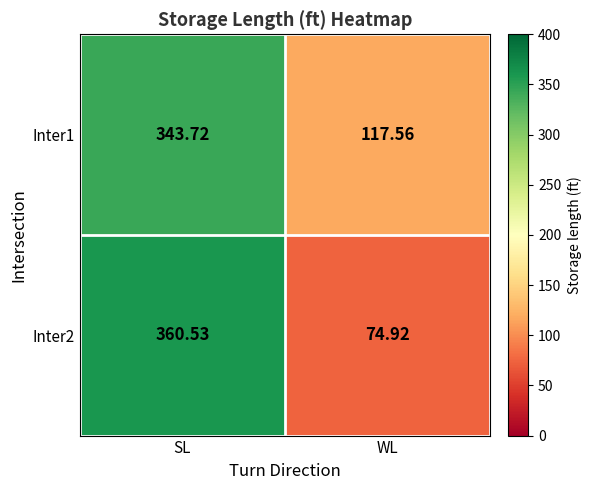

At WL, list the series in order from largest to smallest.

Inter1, Inter2